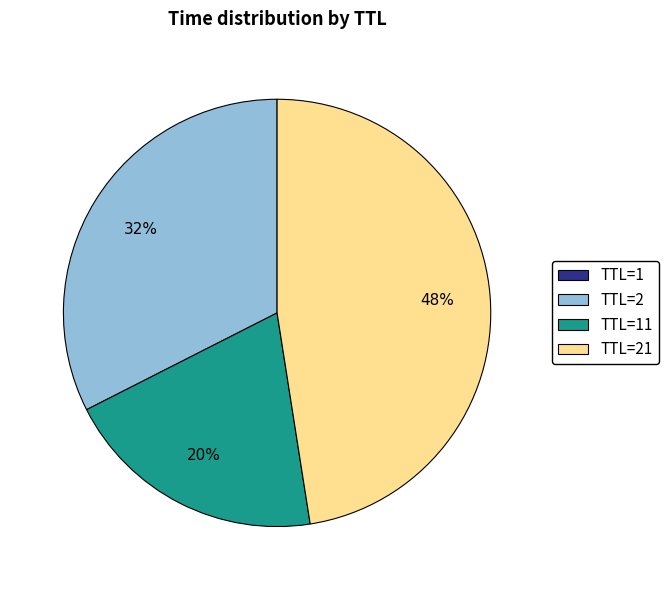

Does TTL=2 account for over 50% of the chart?

No